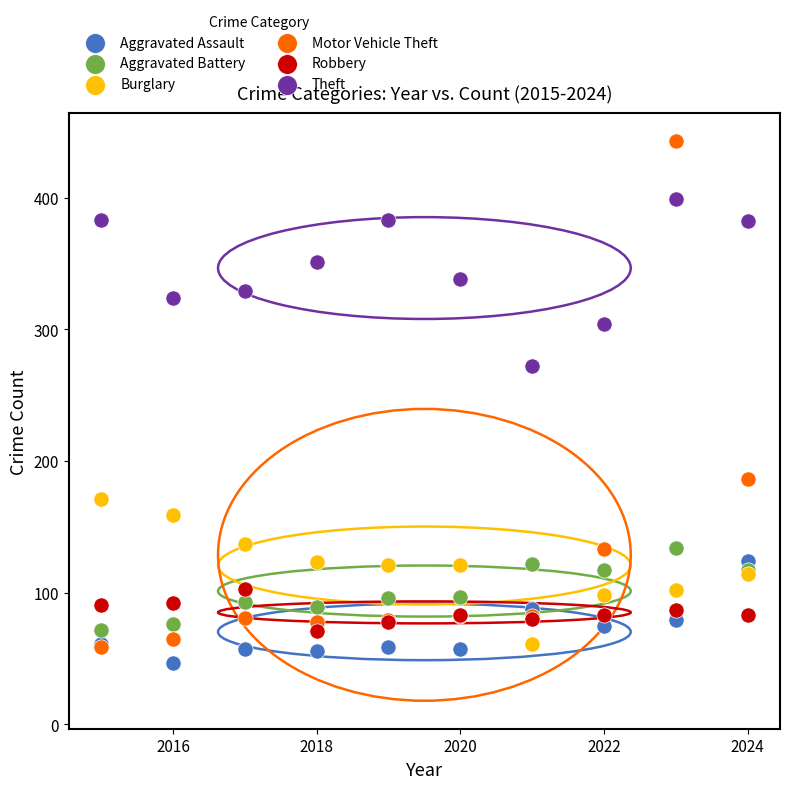

Across all series, what Y value is closest to 245?

272